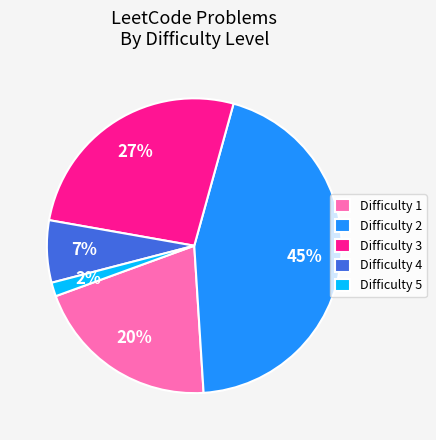

Between Difficulty 2 and Difficulty 4, which is larger?

Difficulty 2